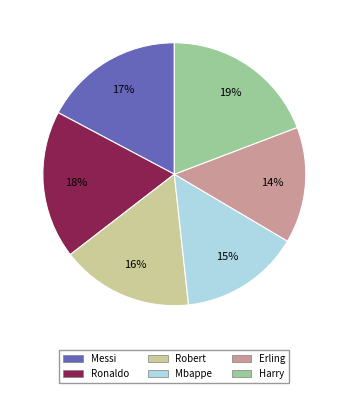

The Harry slice represents 27% of the pie. True or false?

False